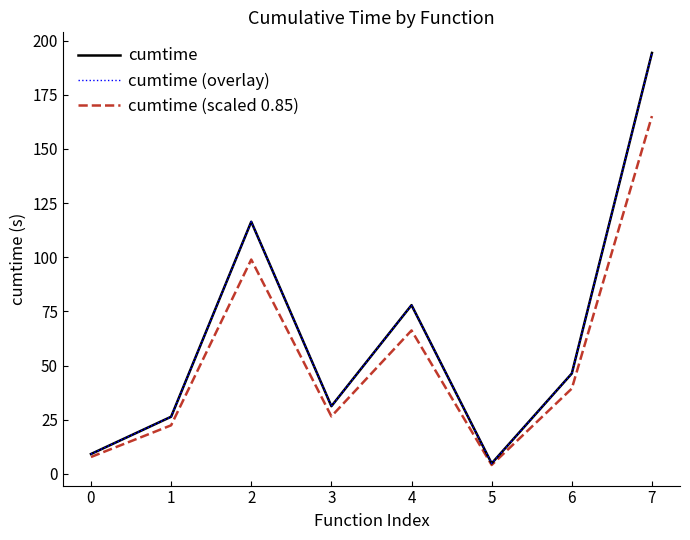

What is the sum of the cumtime (scaled 0.85) values at 5 and 1?

26.5